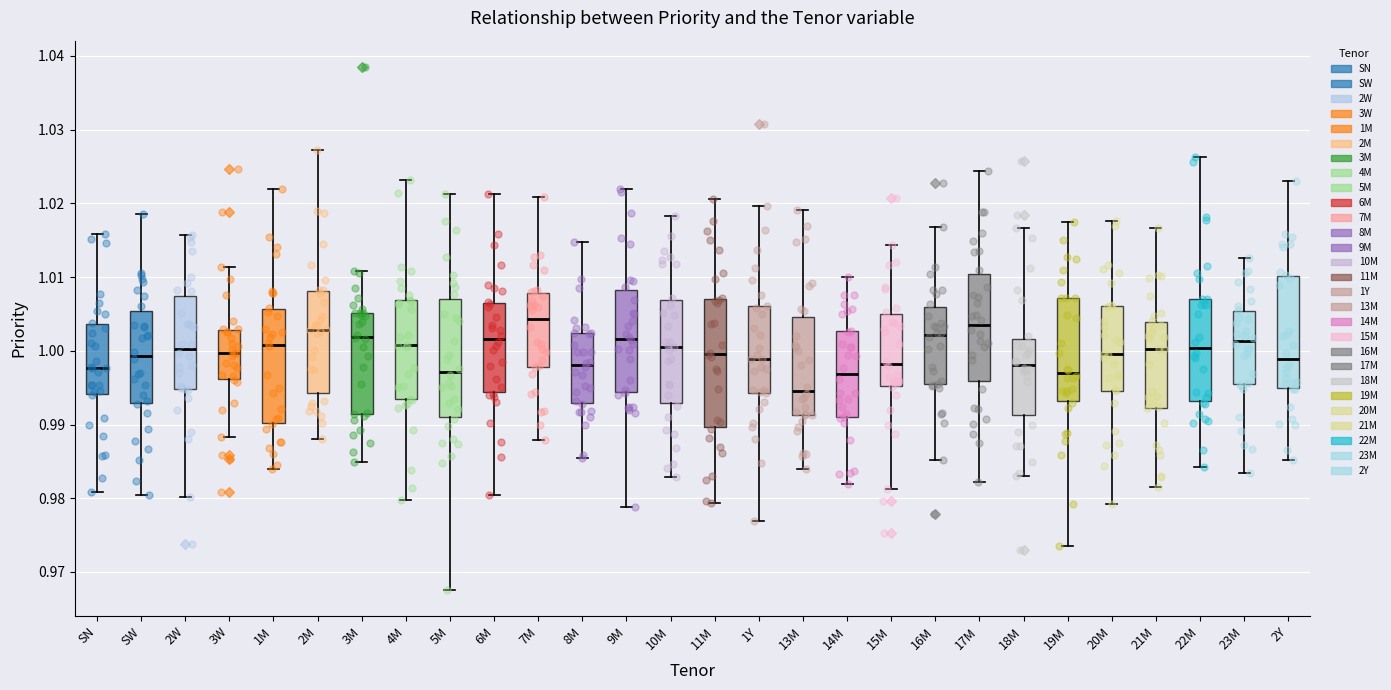

Which box is the tallest, from its lower edge to its upper edge?

11M